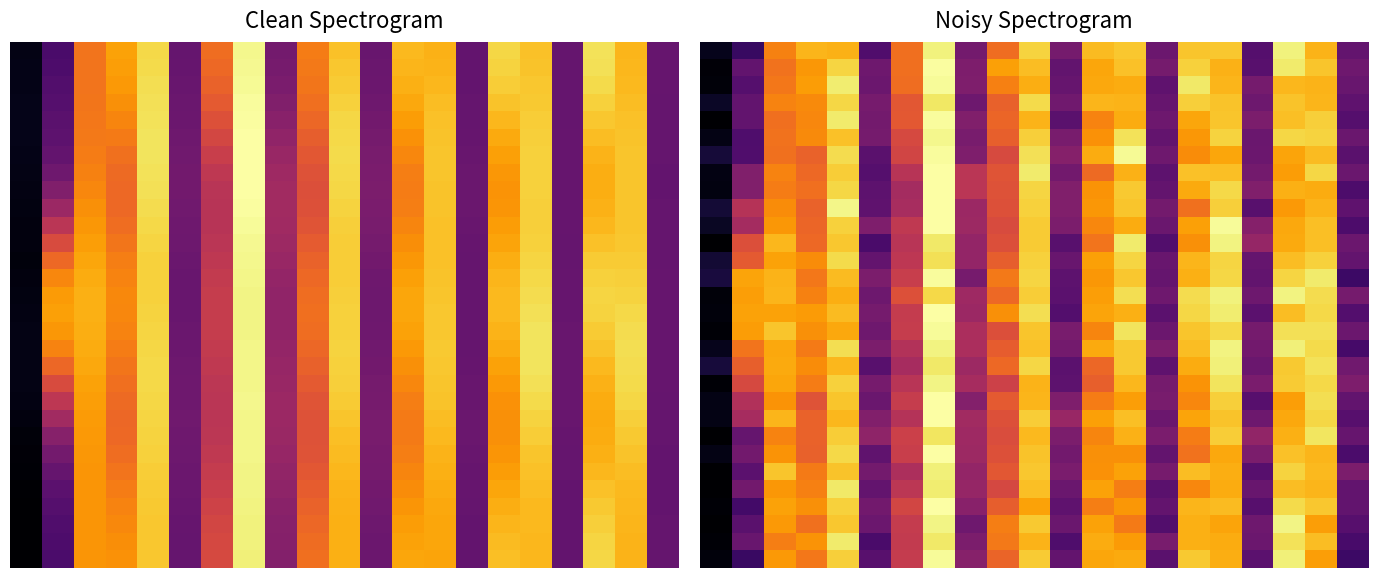

At how many categories does at least one series exceed 0?

21